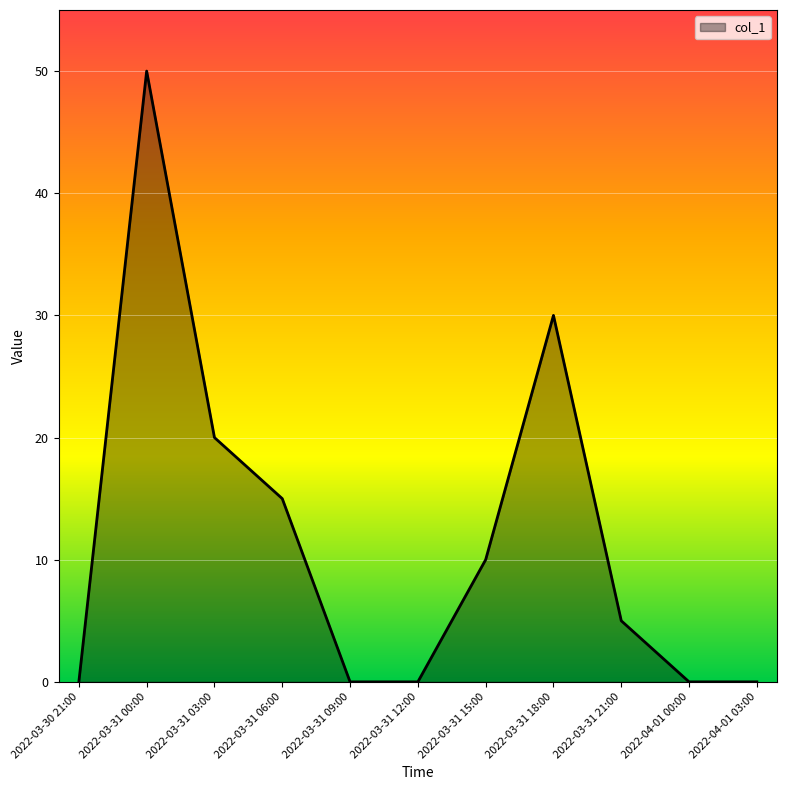

What is the change in value from 2022-03-30 21:00 to 2022-03-31 15:00?

+10